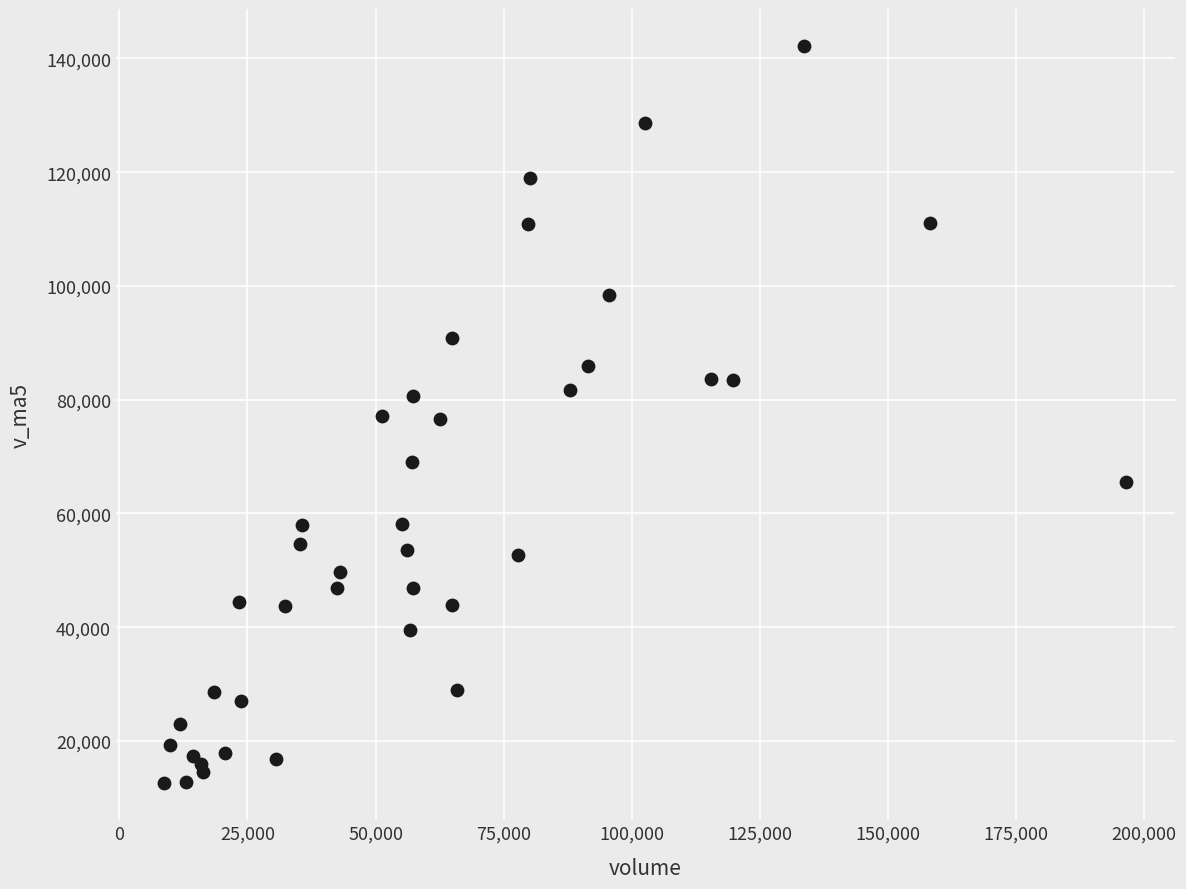

What is the range of X values (max minus min)?

187943.0